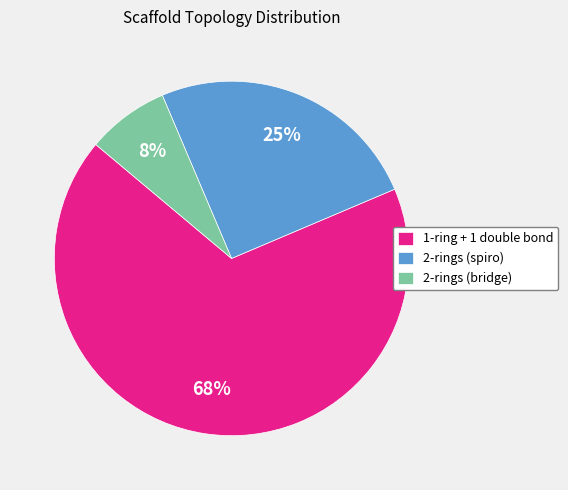

Does 1-ring + 1 double bond represent more than half of the total?

Yes